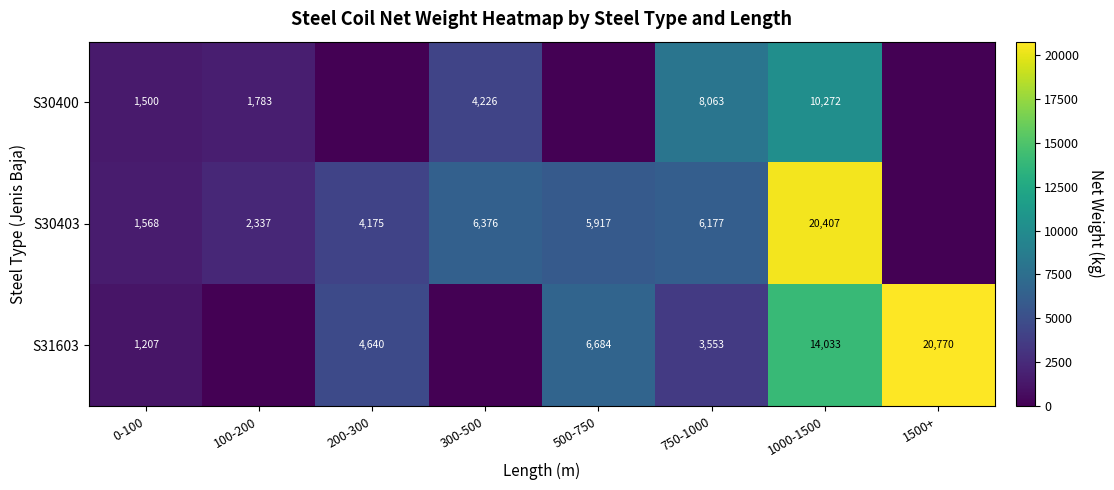

At how many categories does at least one series exceed 15607?

2